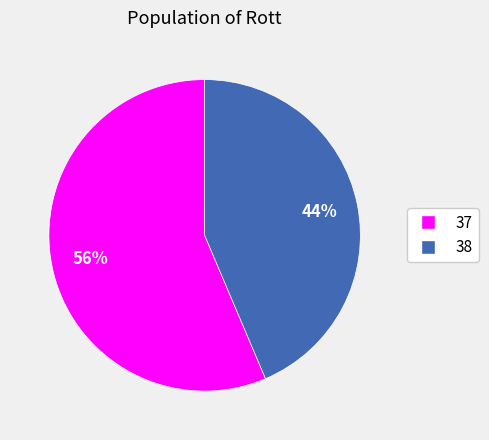

Which has a higher value, 38 or 37?

37